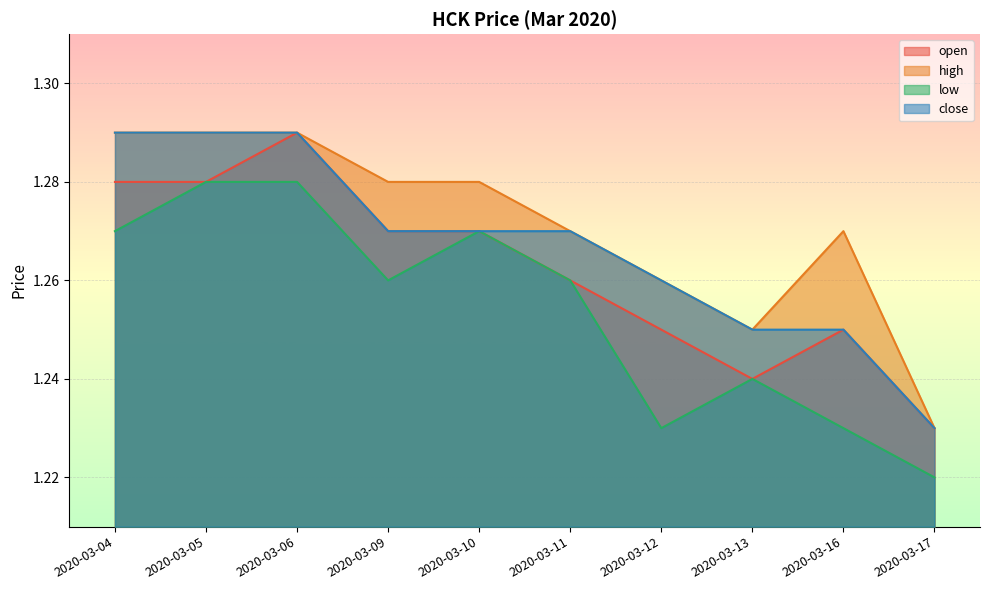

At how many categories does at least one series exceed 1?

10